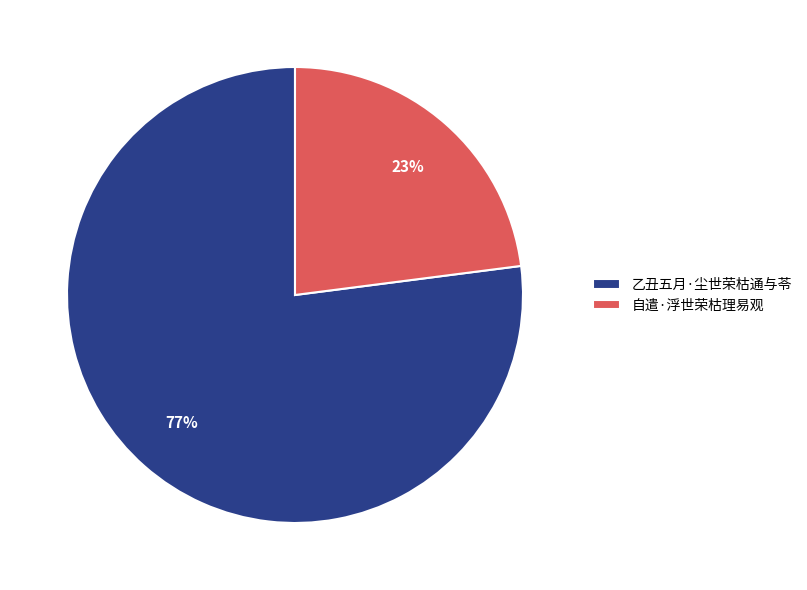

To the nearest percent, what portion does 自遣·浮世荣枯理易观 represent?

23%